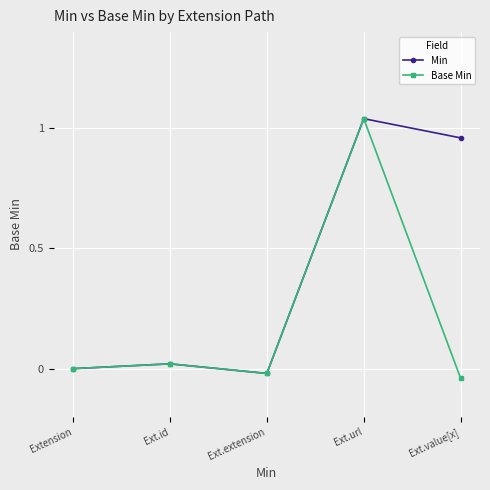

True or false: Min and Base Min intersect in this chart.

False